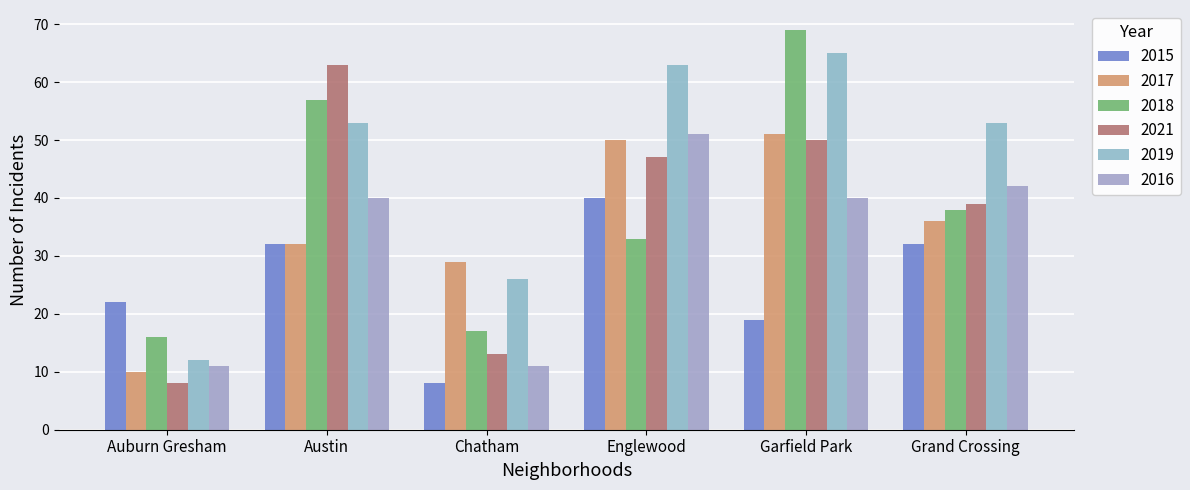

What is the total value across all series at Chatham?

104